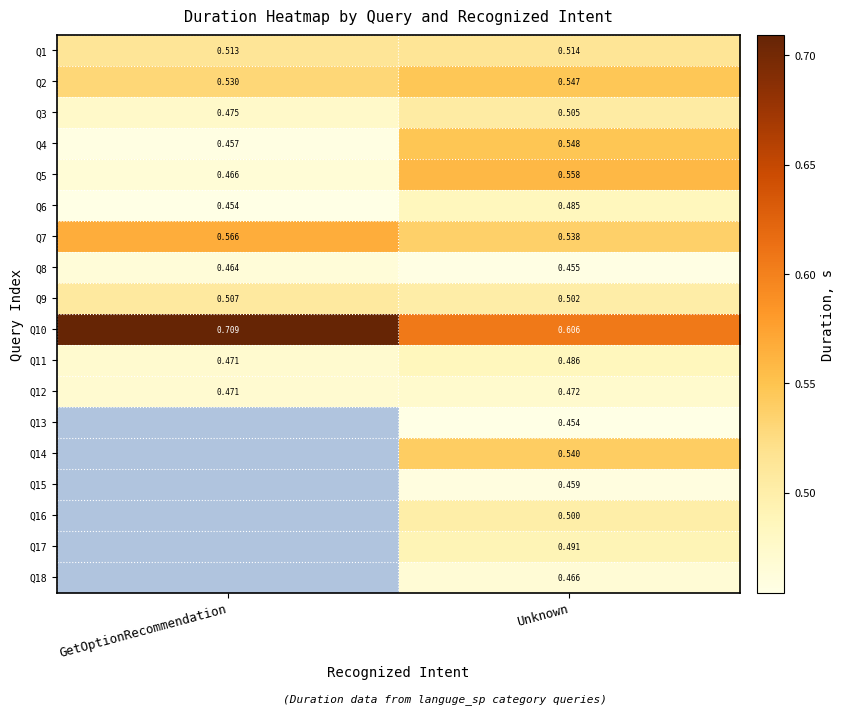

What is the difference between the highest and lowest values at GetOptionRecommendation?

0.3